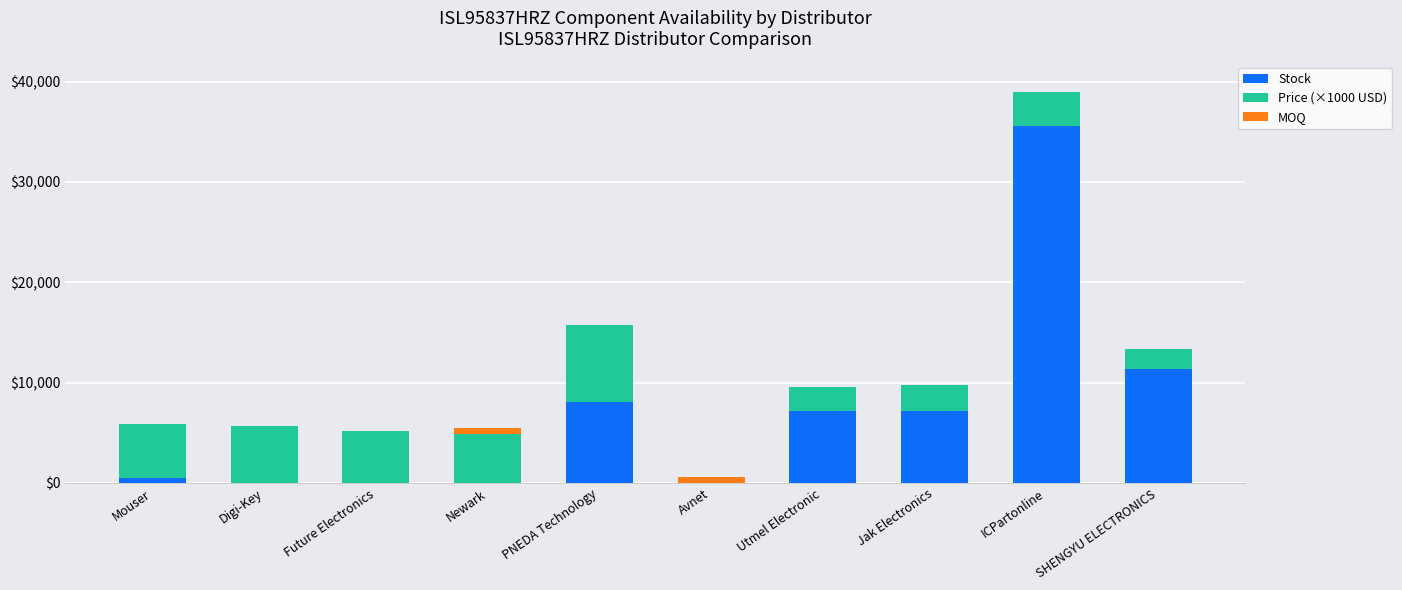

Which category has the highest value in the Stock series?

ICPartonline